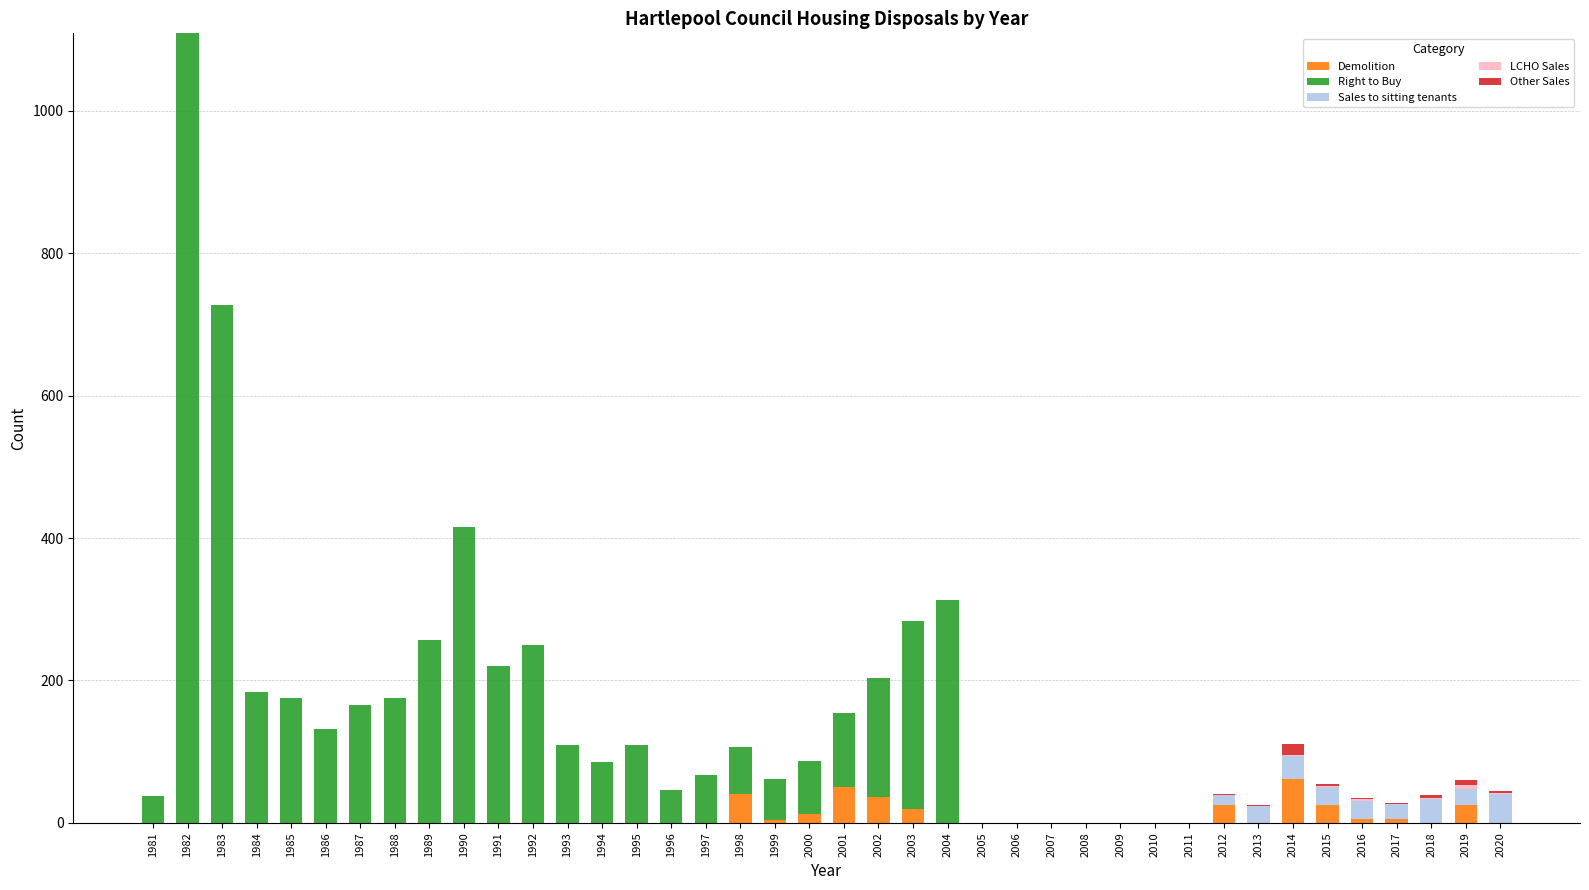

What is the total value across all series at 1990?

416